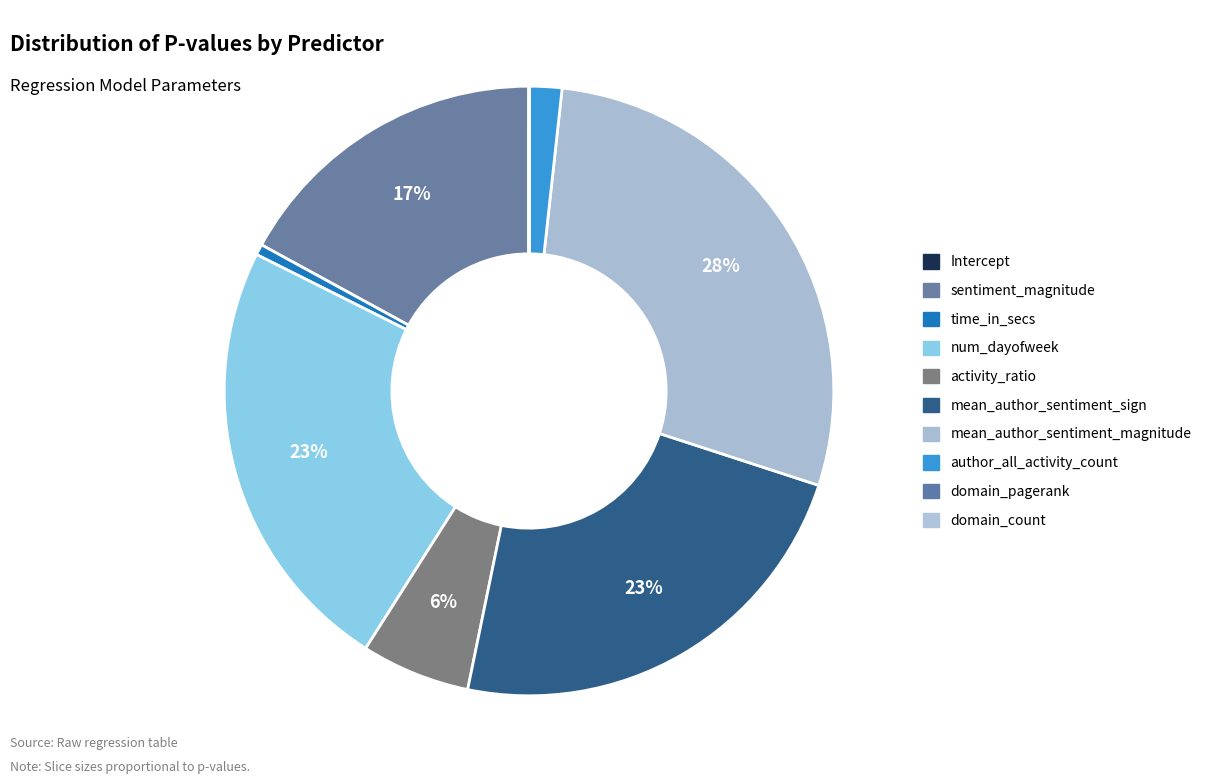

Which slice is the smallest?

Intercept